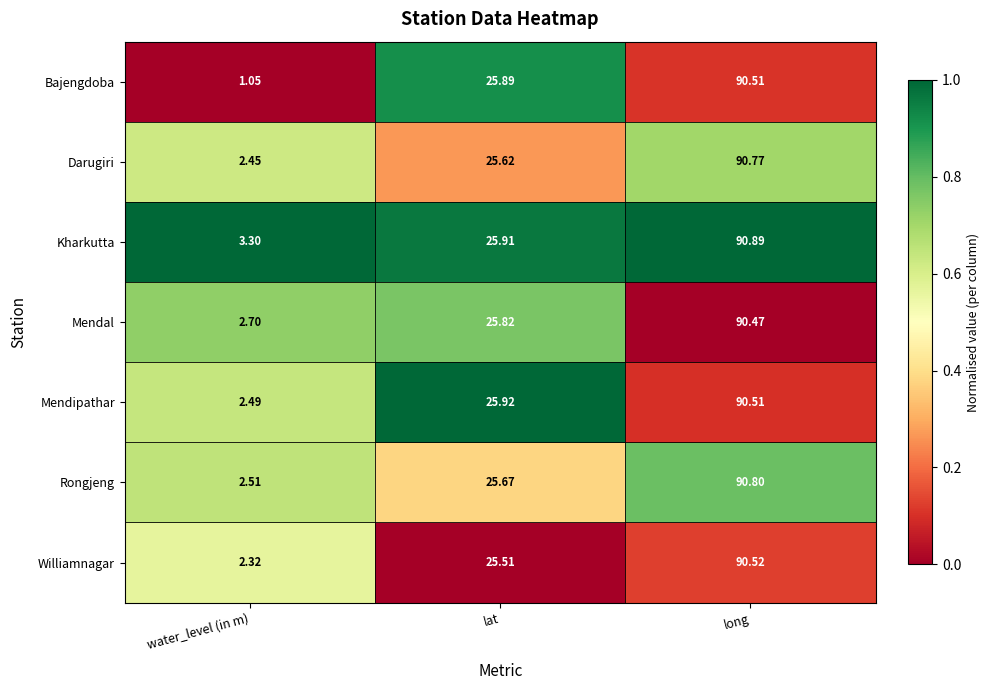

How many categories are shown in the chart?

3